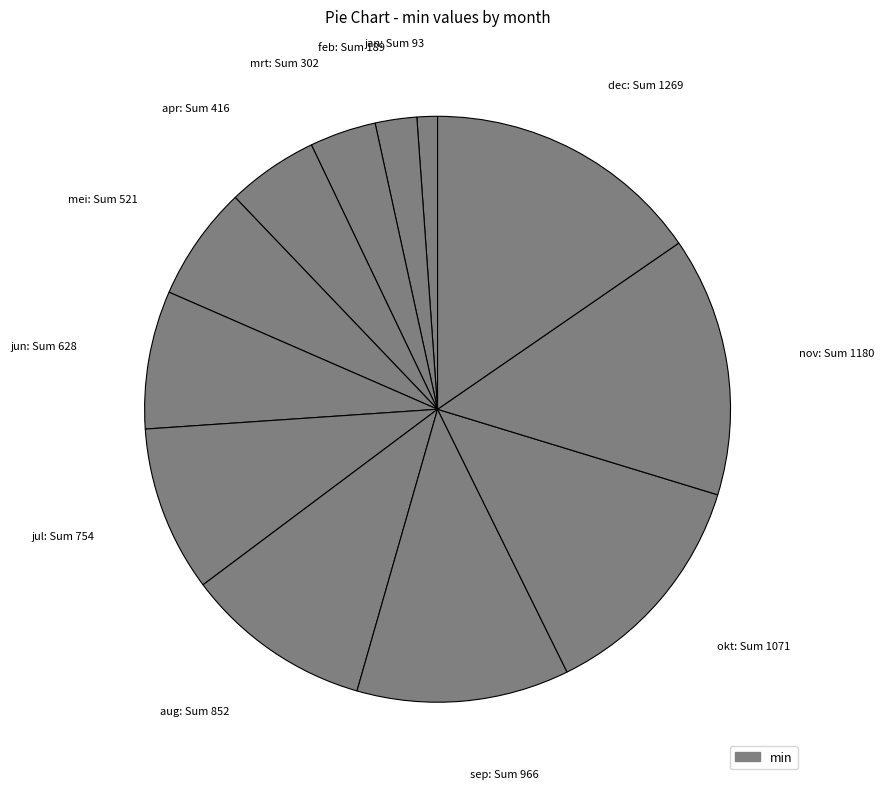

Count the number of slices in the pie.

12